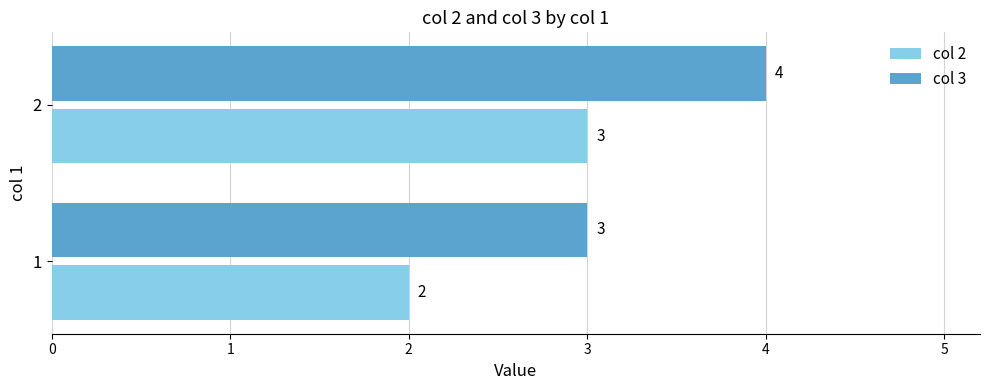

What is the sum of the col 3 values at 2 and 1?

7